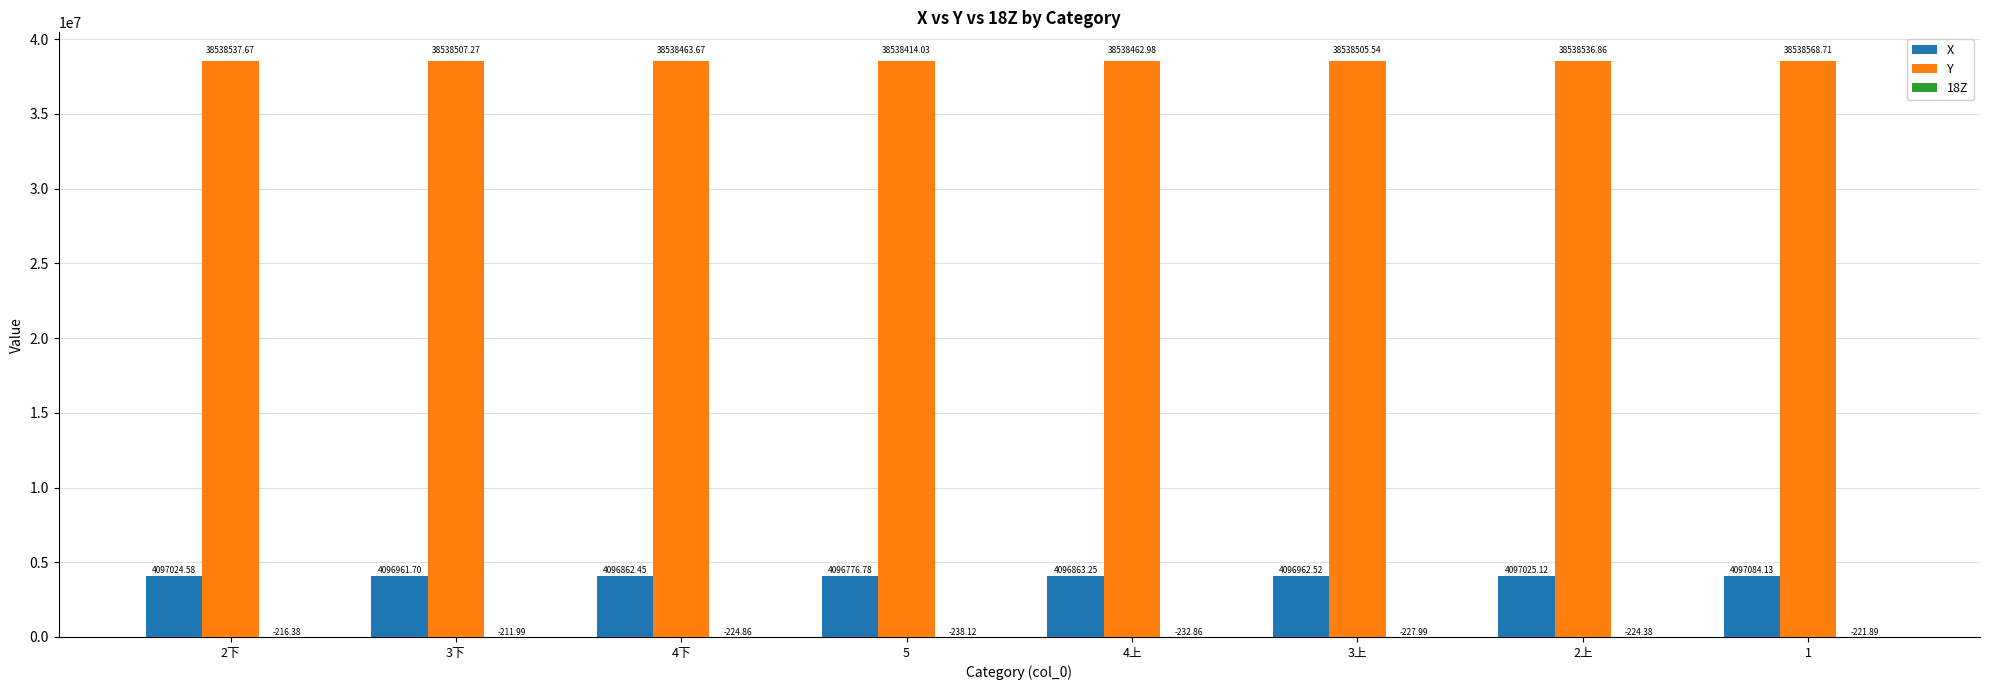

Which series changed the most between 5 and 1?

X